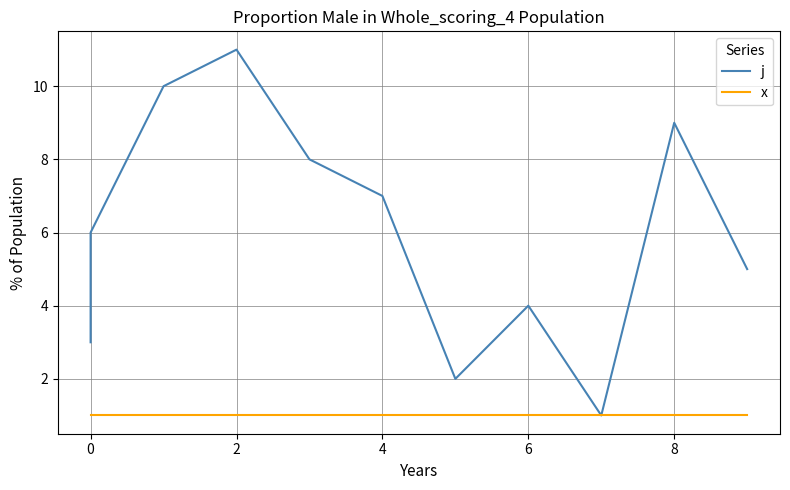

List the series in order of their peak value, highest first.

j, x